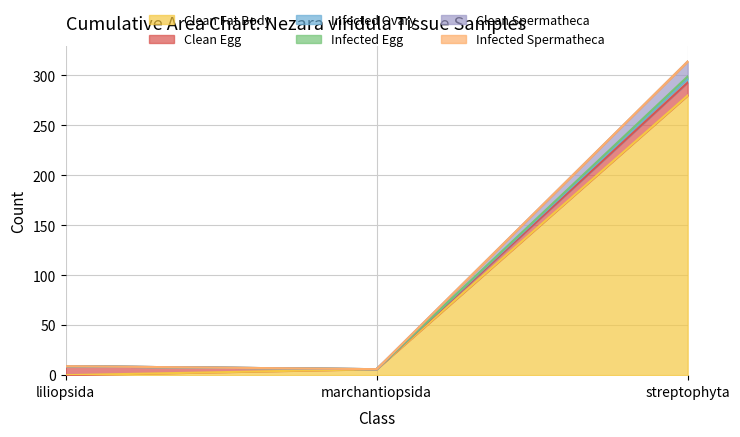

What is the total value across all series at liliopsida?

9